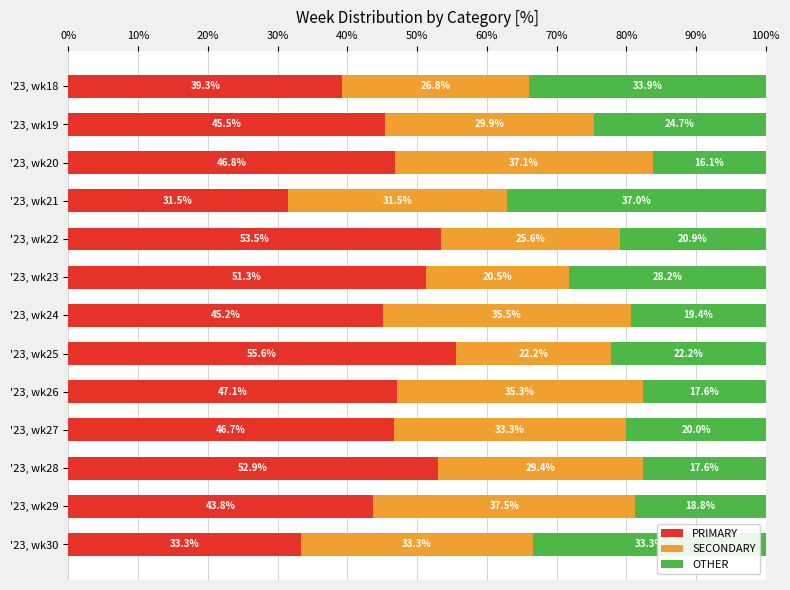

What is the difference between the maximum and minimum values in the PRIMARY series?

24.1